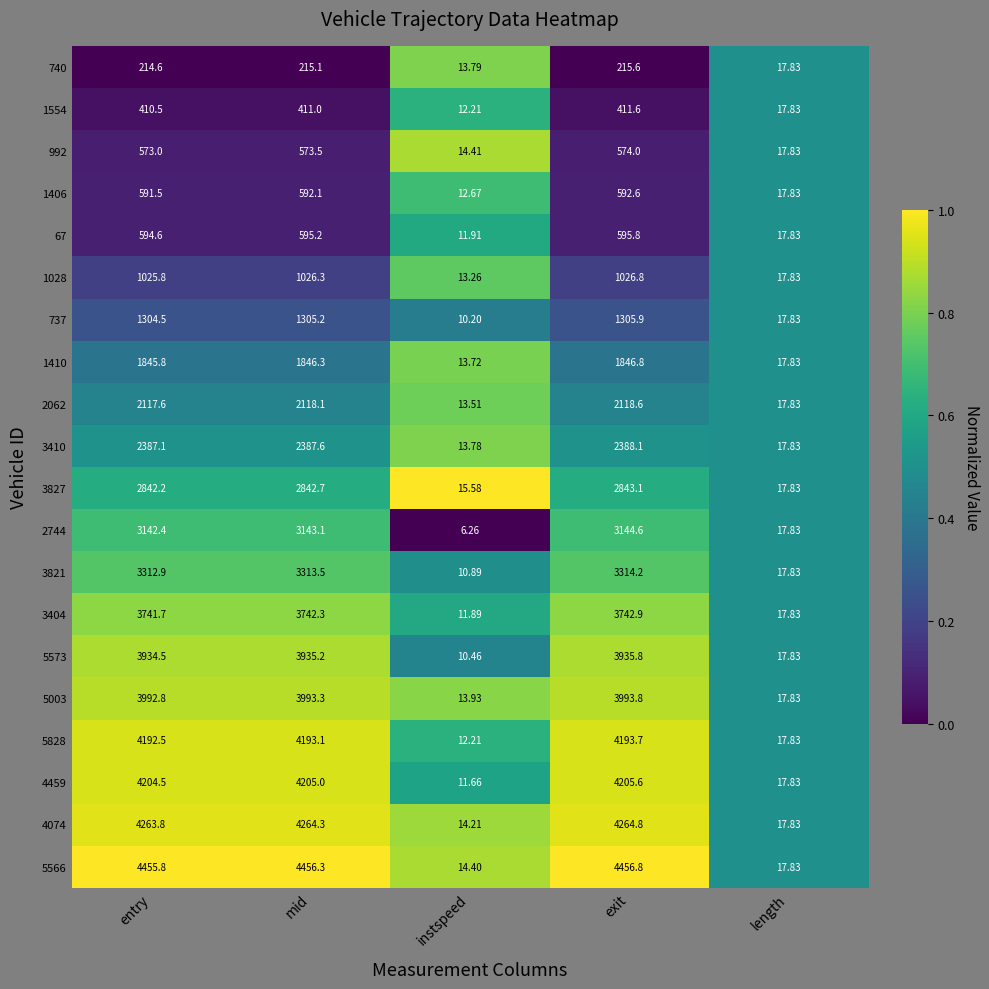

What is the total value across all series at length?

356.6